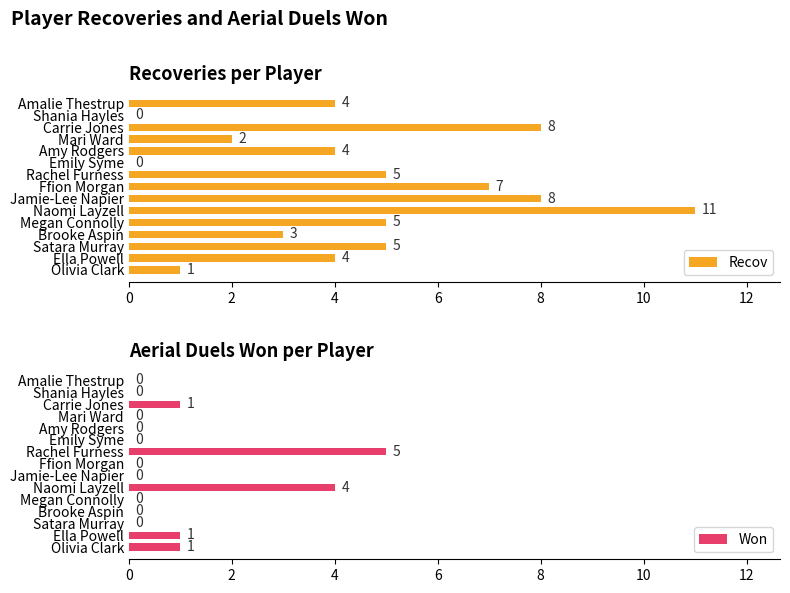

Reading left to right, transcribe all the data shown in this chart.

Recov: 4	0	8	2	4	0	5	7	8	11	5	3	5	4	1
Won: 0	0	1	0	0	0	5	0	0	4	0	0	0	1	1